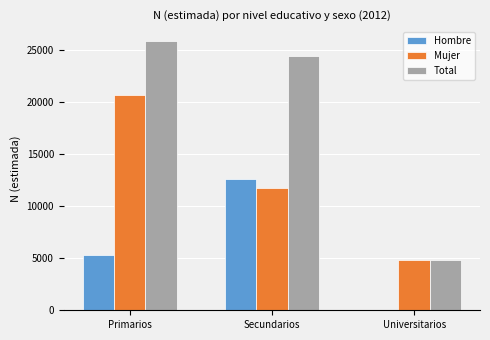

Count the number of data series in this chart.

3